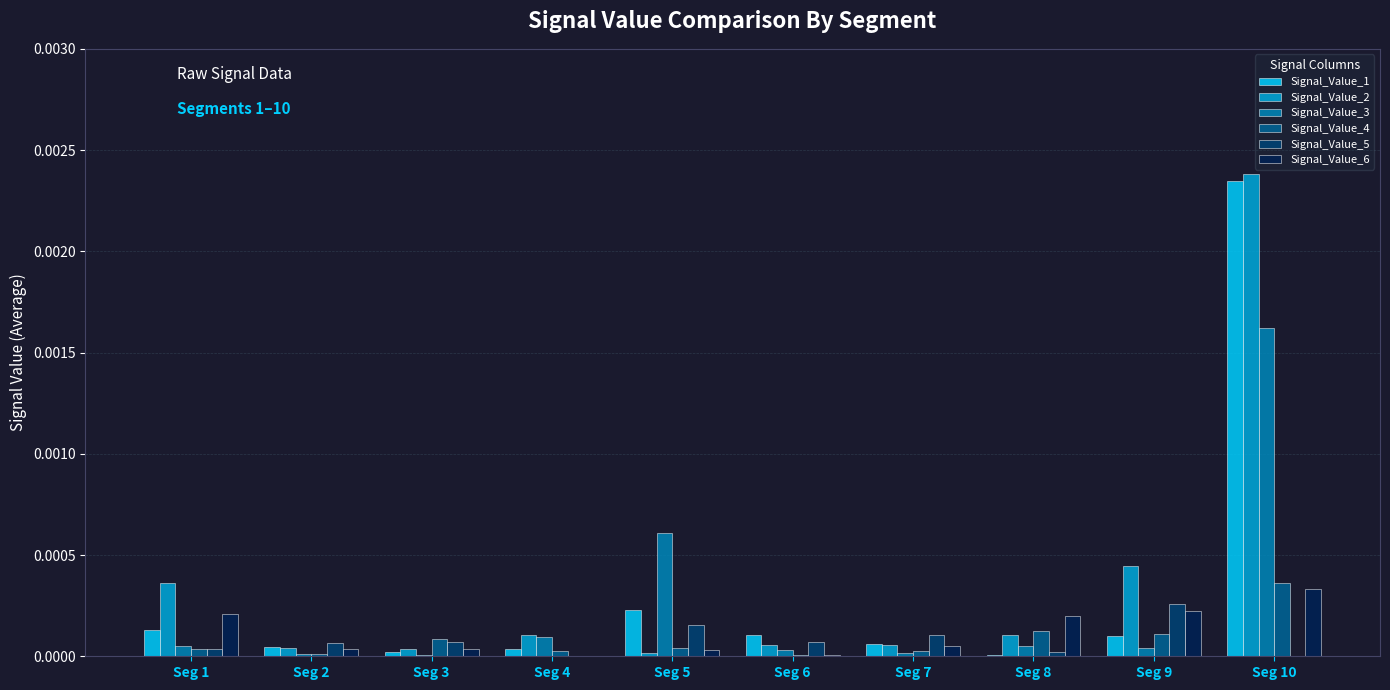

Is the value of Signal_Value_3 at Seg 5 greater than the value of Signal_Value_5 at Seg 6?

Yes